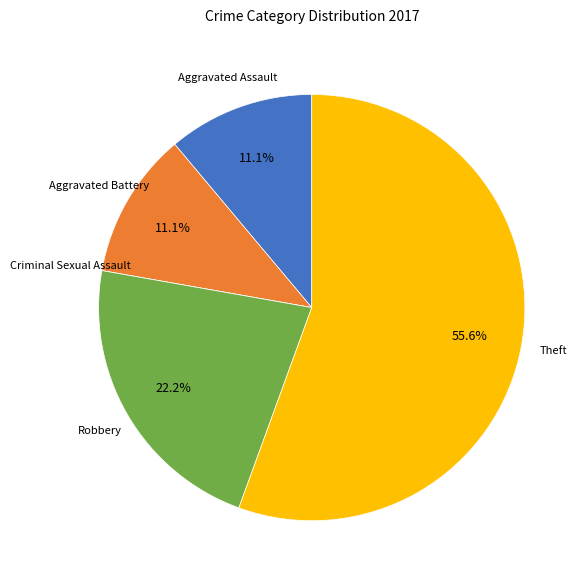

Is there a majority slice in this chart?

Yes